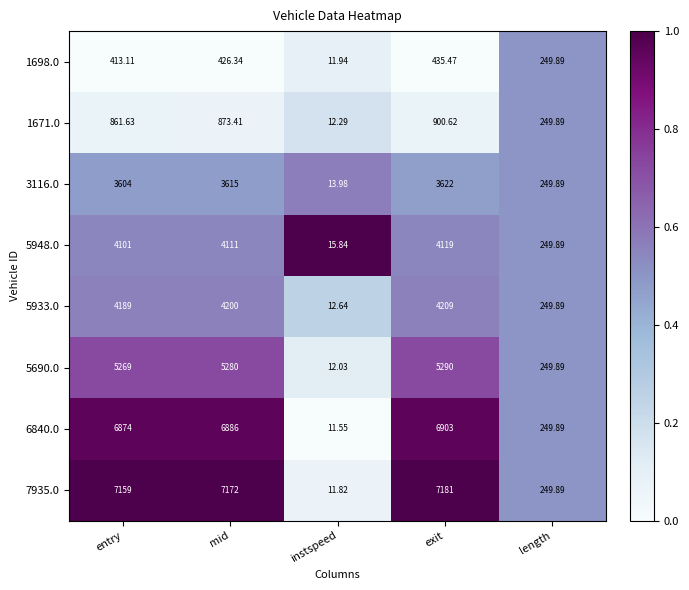

How many categories are shown in the chart?

5